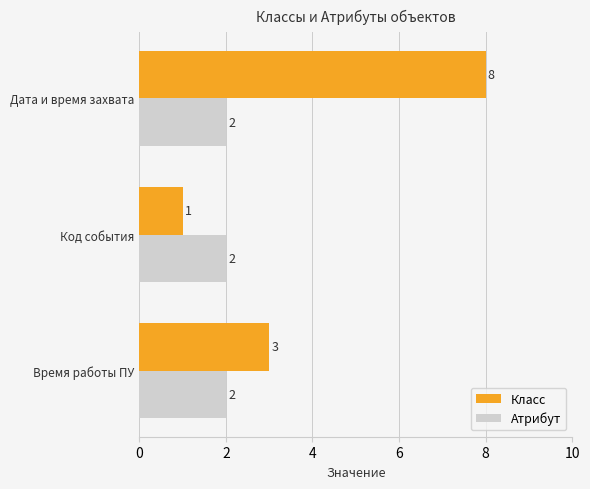

Which series changed the most between Дата и время захвата and Время работы ПУ?

Класс